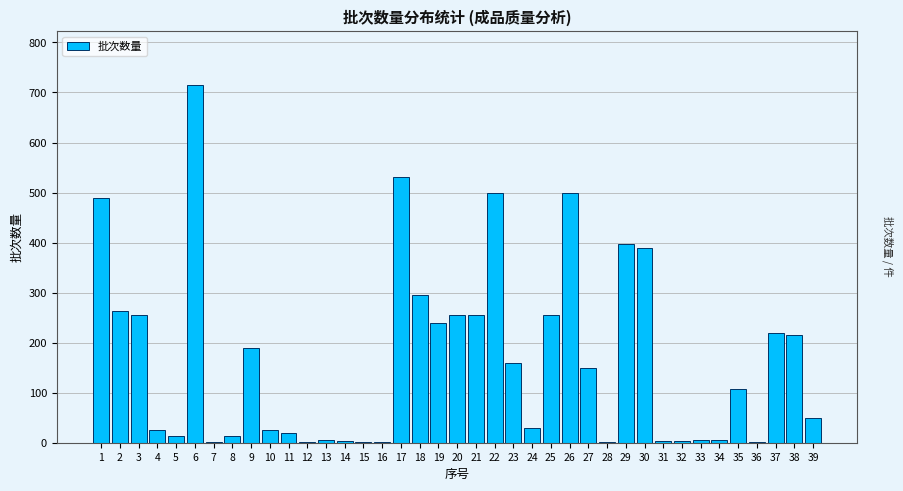

The value at 24 is 30. True or false?

True